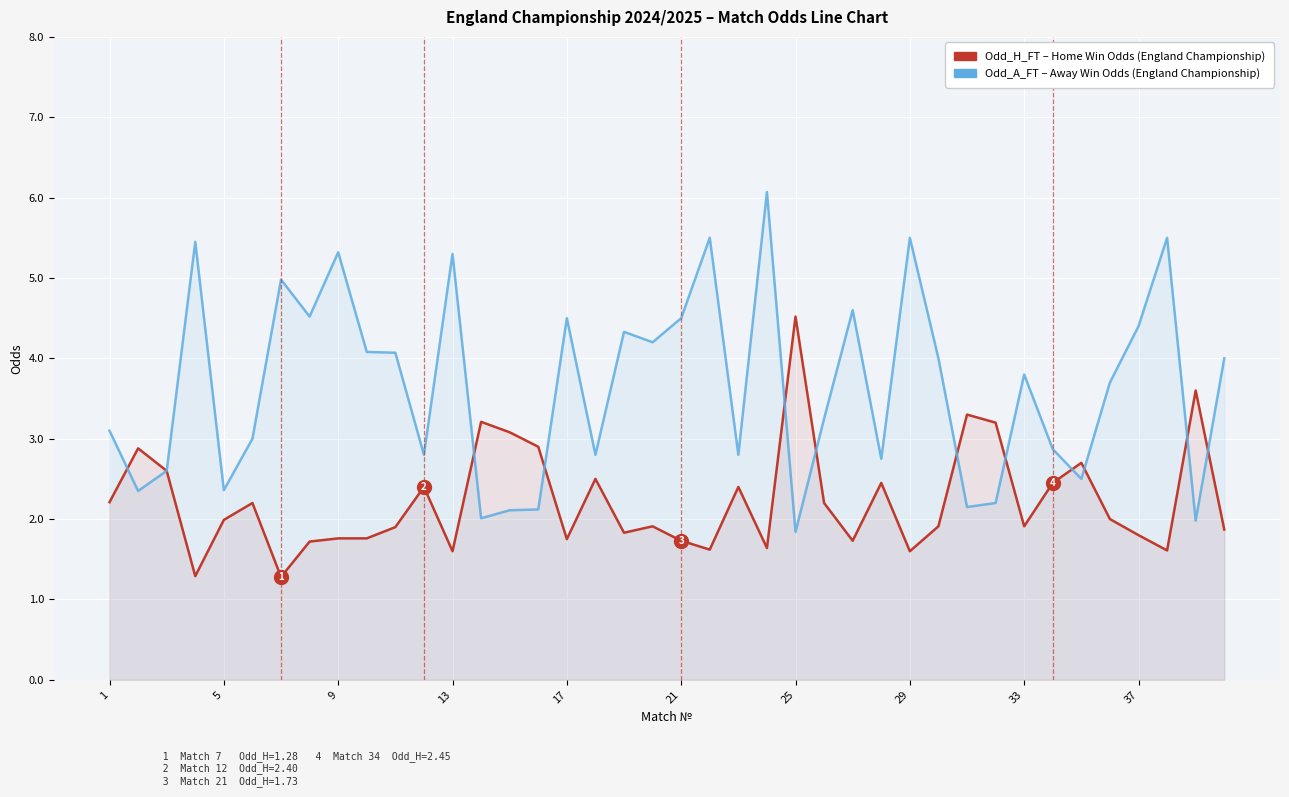

What is the value of the Odd_H_FT (Home Win Odds) point at the 24th from the left?

1.6